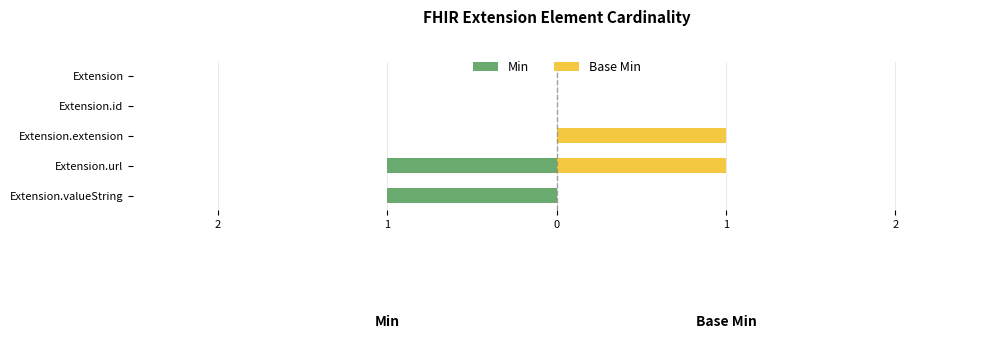

How many data points in Min are less than 0?

2